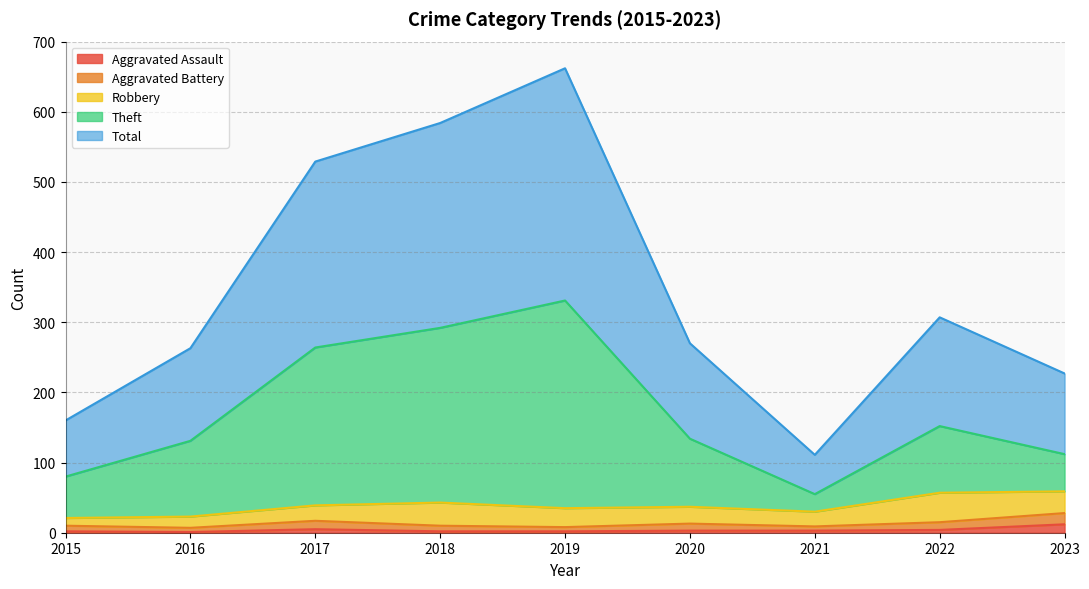

How many categories are shown in the chart?

9